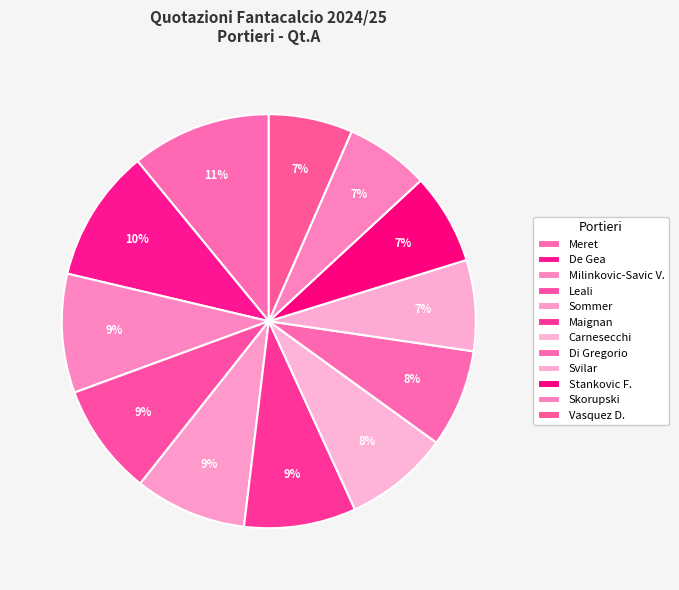

To the nearest percent, what is the average slice percentage?

8%